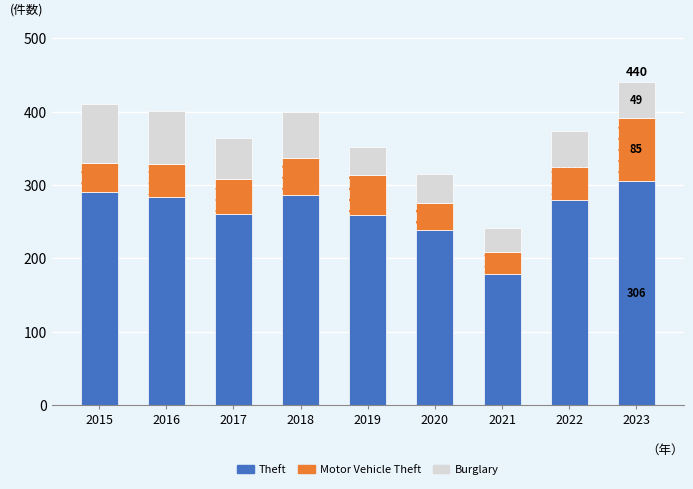

Which series has the largest total across all categories?

Theft